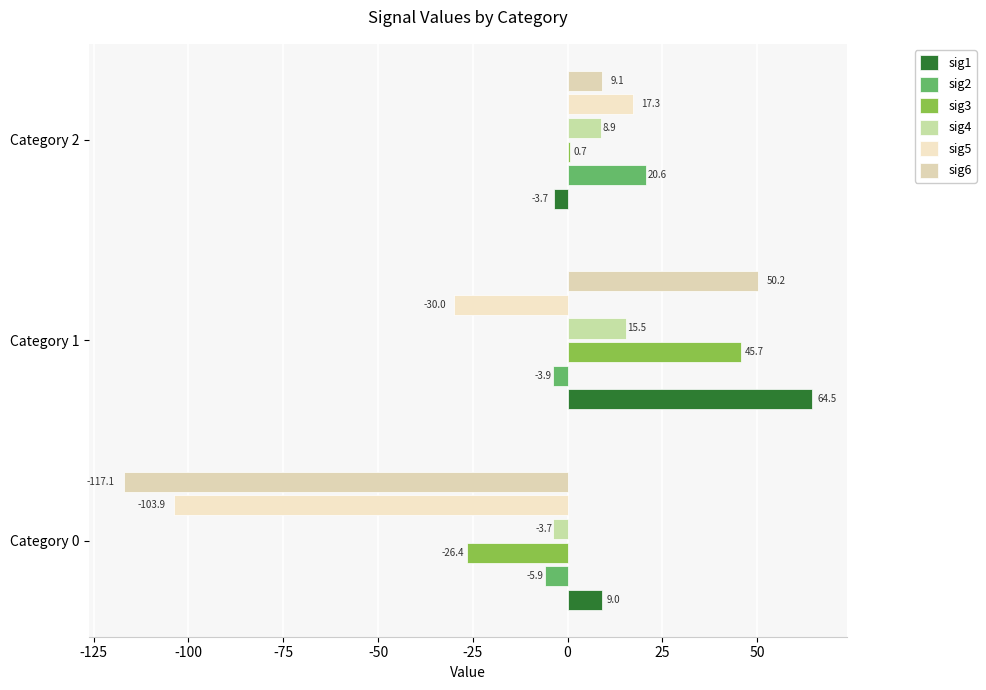

Which series has the largest total across all categories?

sig1